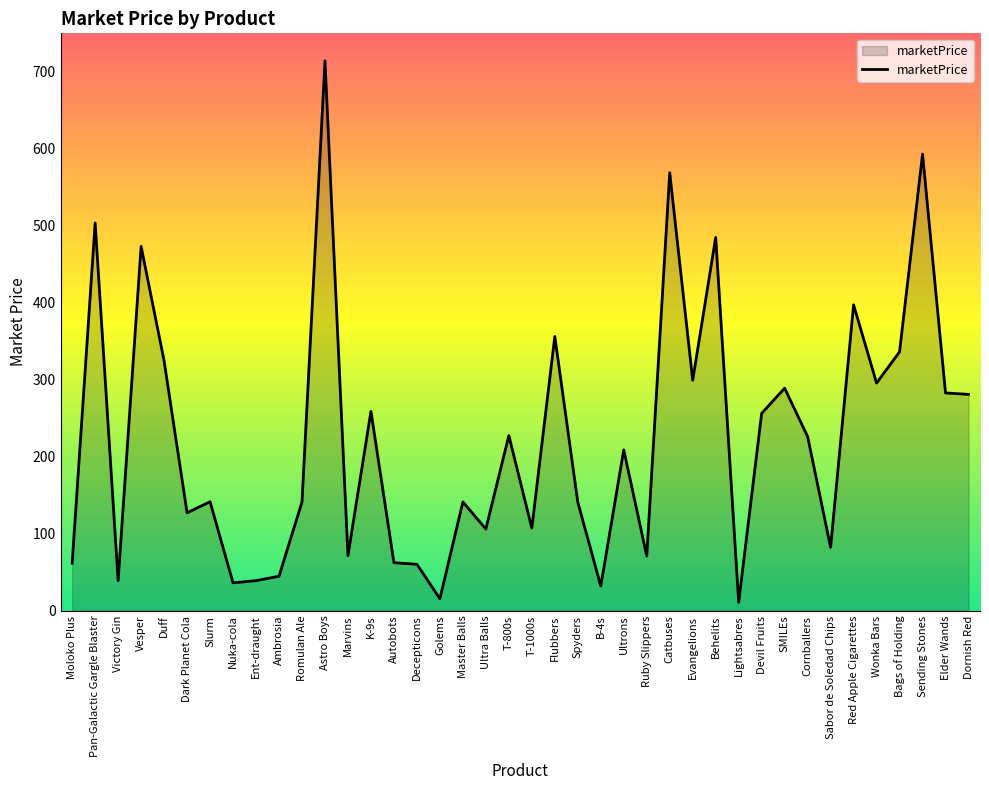

What is the maximum value shown in the chart?

714.4